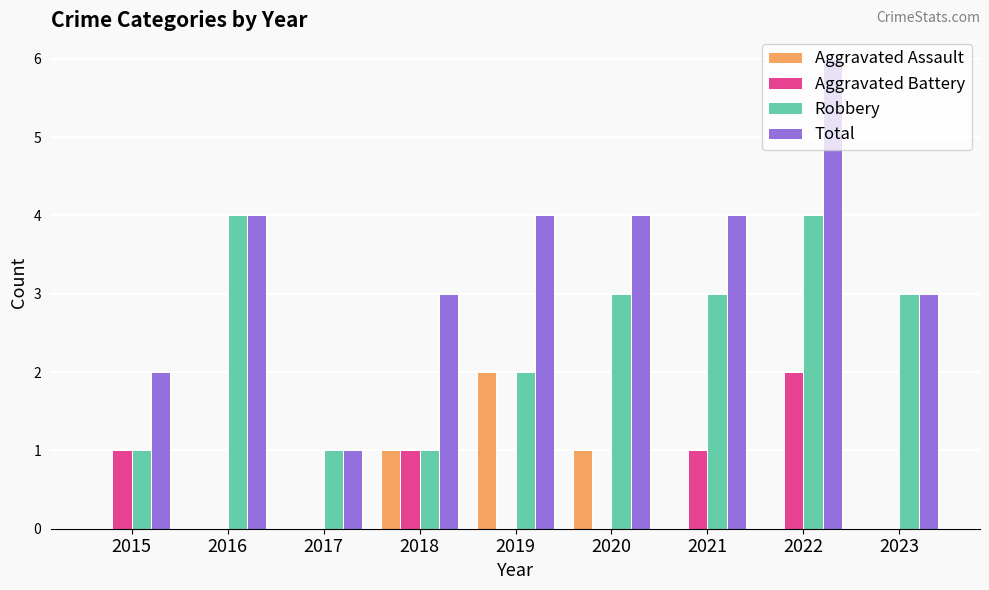

Is it true that Aggravated Assault equals 0 at 2015?

True